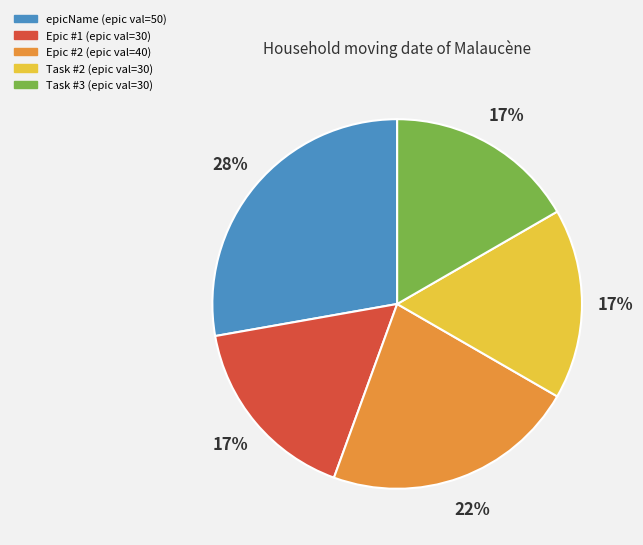

Does any single category account for the majority?

No